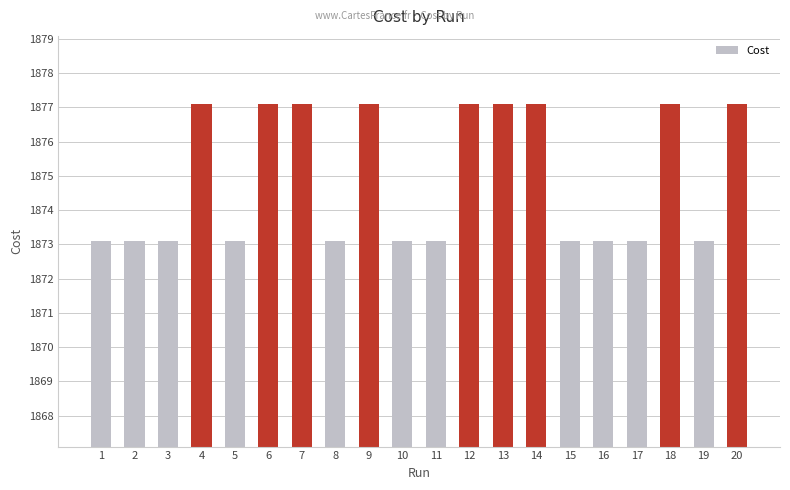

Between 14 and 17, which is larger?

14